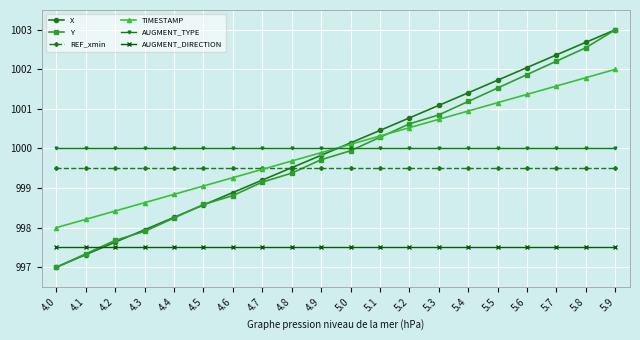

Reading right to left, transcribe all the data shown in this chart.

X: 1003.0	1002.7	1002.4	1002.0	1001.7	1001.4	1001.1	1000.8	1000.5	1000.1	999.8	999.5	999.2	998.9	998.6	998.3	997.9	997.6	997.3	997.0
Y: 1003.0	1002.5	1002.2	1001.9	1001.5	1001.2	1000.8	1000.6	1000.3	999.9	999.7	999.4	999.2	998.8	998.6	998.2	997.9	997.7	997.3	997.0
REF_xmin: 999.5	999.5	999.5	999.5	999.5	999.5	999.5	999.5	999.5	999.5	999.5	999.5	999.5	999.5	999.5	999.5	999.5	999.5	999.5	999.5
TIMESTAMP: 1002.0	1001.8	1001.6	1001.4	1001.2	1000.9	1000.7	1000.5	1000.3	1000.1	999.9	999.7	999.5	999.3	999.1	998.8	998.6	998.4	998.2	998.0
AUGMENT_TYPE: 1000.0	1000.0	1000.0	1000.0	1000.0	1000.0	1000.0	1000.0	1000.0	1000.0	1000.0	1000.0	1000.0	1000.0	1000.0	1000.0	1000.0	1000.0	1000.0	1000.0
AUGMENT_DIRECTION: 997.5	997.5	997.5	997.5	997.5	997.5	997.5	997.5	997.5	997.5	997.5	997.5	997.5	997.5	997.5	997.5	997.5	997.5	997.5	997.5